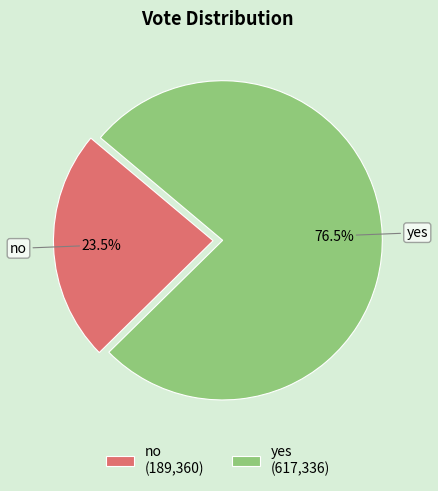

Is the sum of yes and no greater than half?

Yes